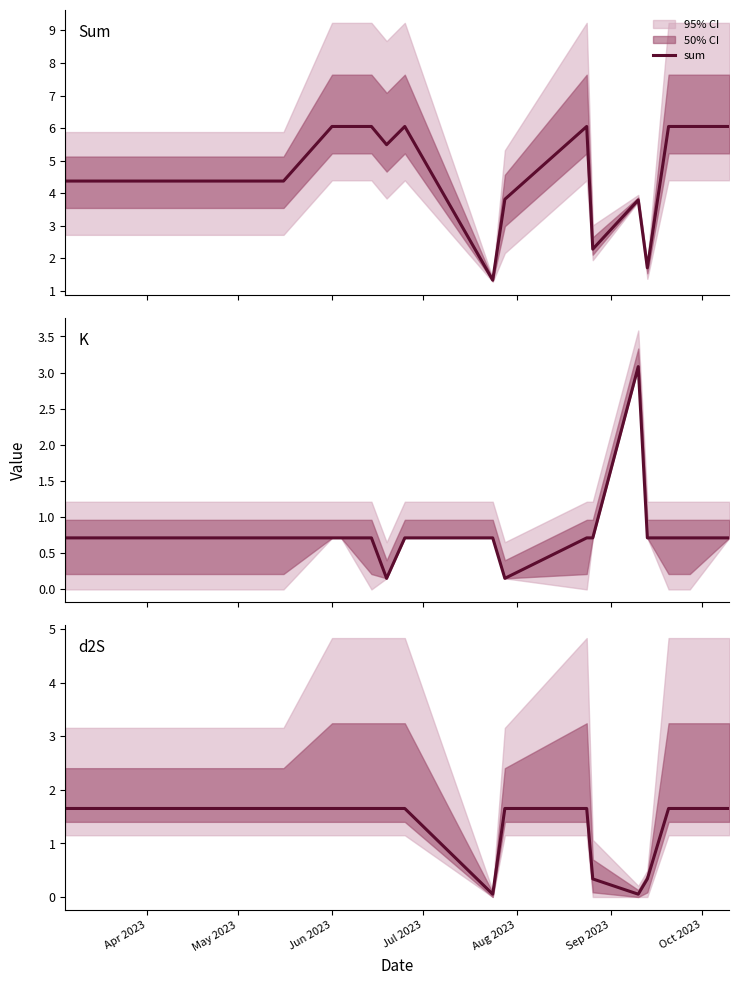

What is the highest value of the sum series?

6.0